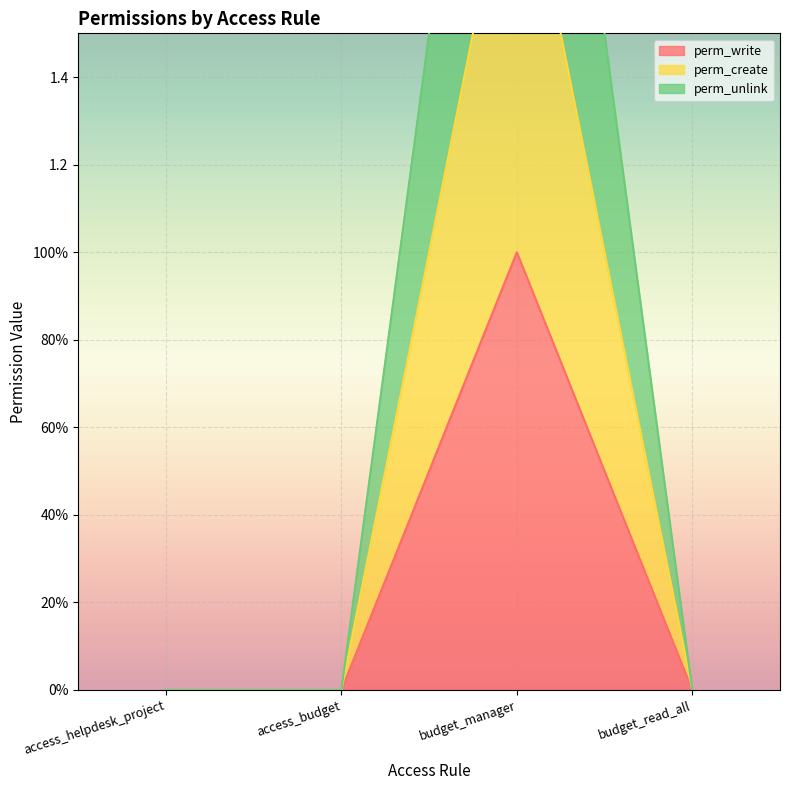

What is the sum of all perm_write values?

1